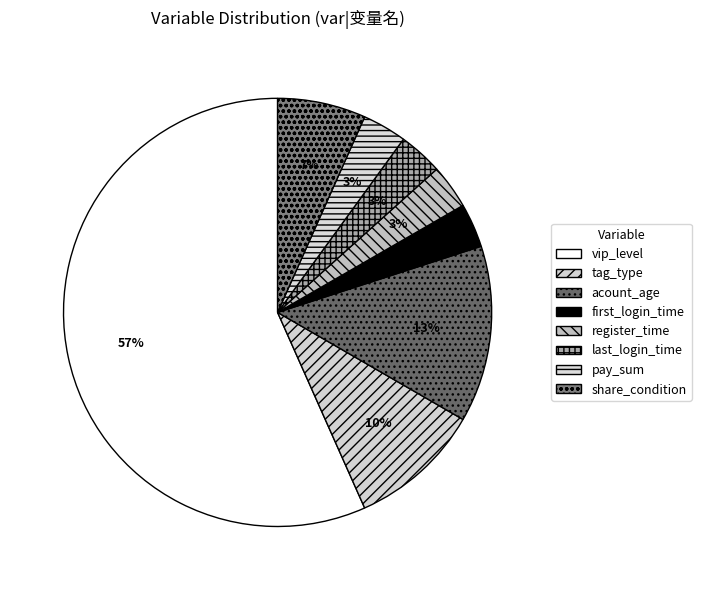

To the nearest percent, what is the difference between the largest and smallest slice percentages?

53%